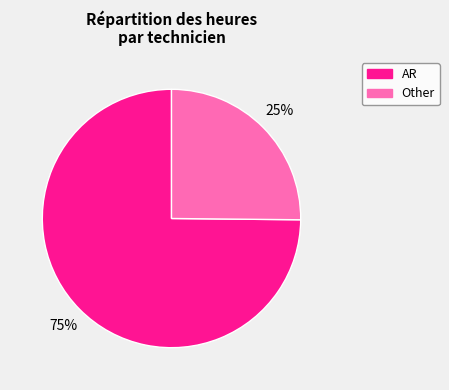

Does AR represent more than half of the total?

Yes